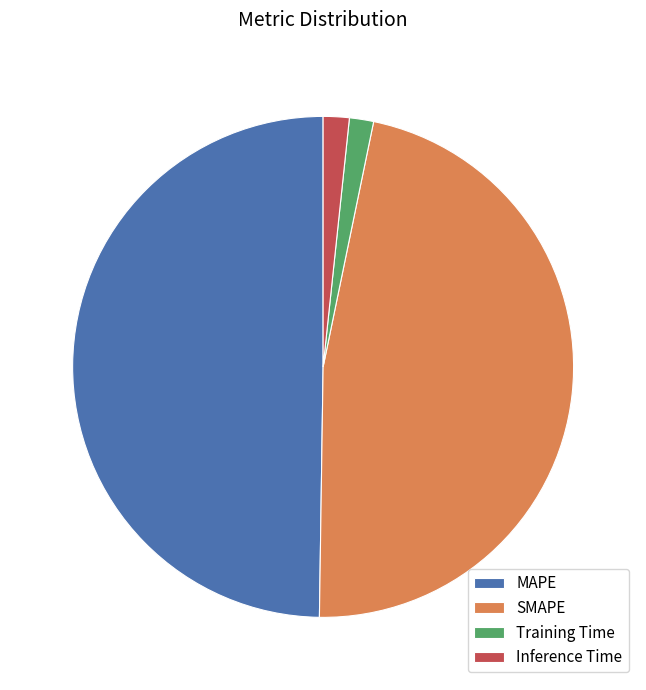

Count the number of slices in the pie.

4